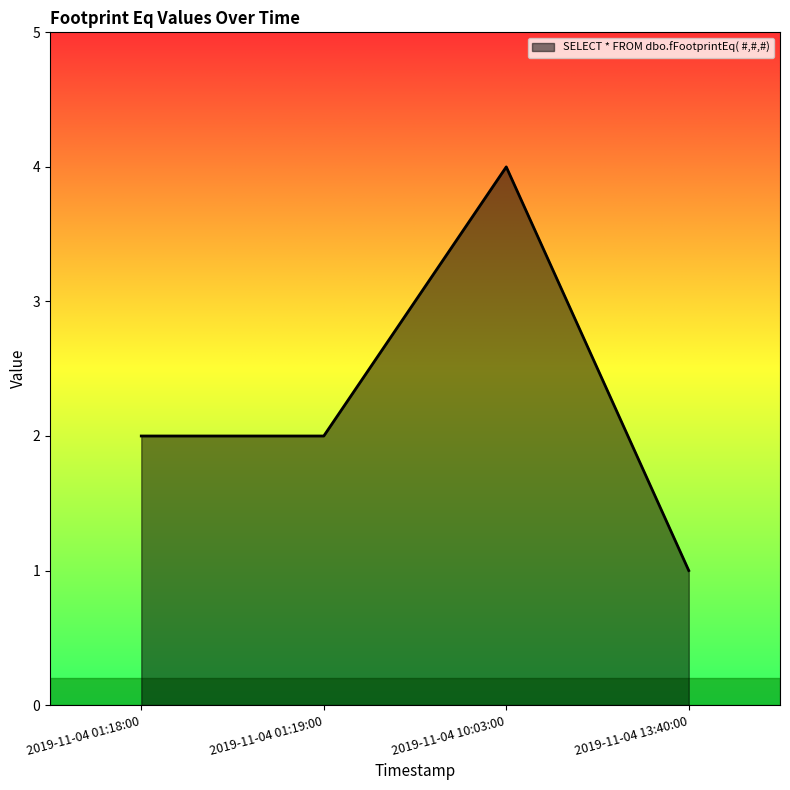

Reading left to right, what are all the values shown in this chart?

2019-11-04 01:18:00=2	2019-11-04 01:19:00=2	2019-11-04 10:03:00=4	2019-11-04 13:40:00=1